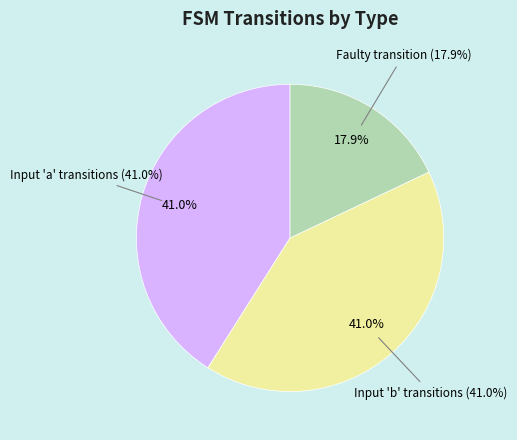

Does input_a represent more than half of the total?

No